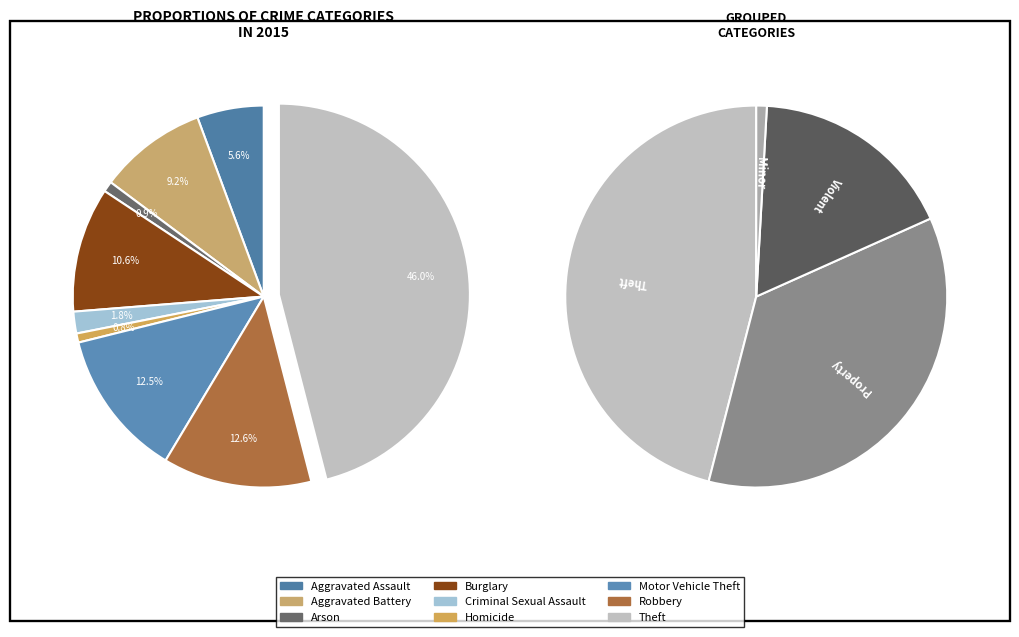

How much of the chart is everything except Theft?

54.0%